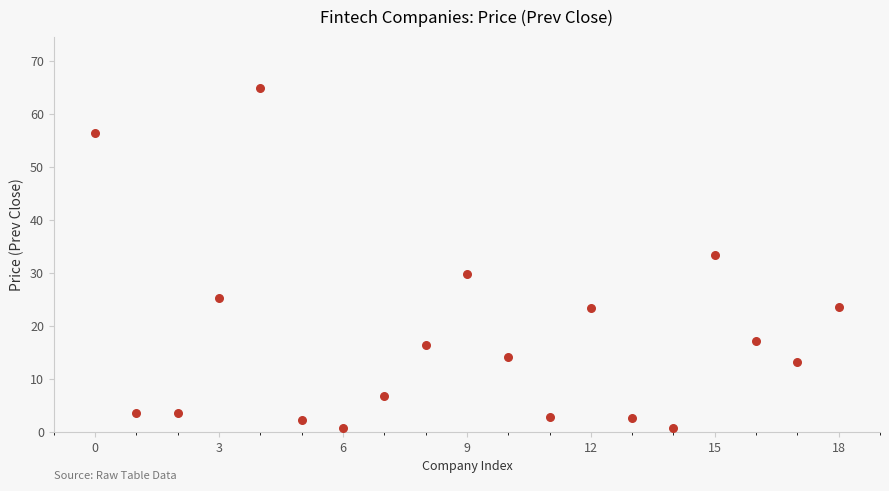

What is the range of Y values (max minus min)?

64.1